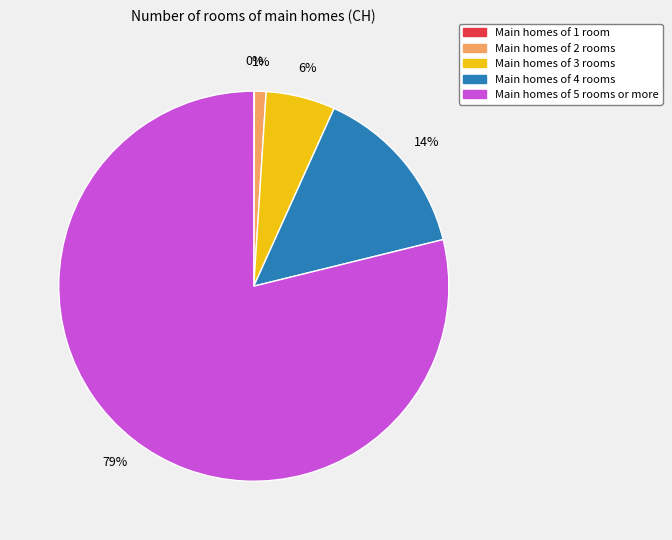

Is there a majority slice in this chart?

Yes